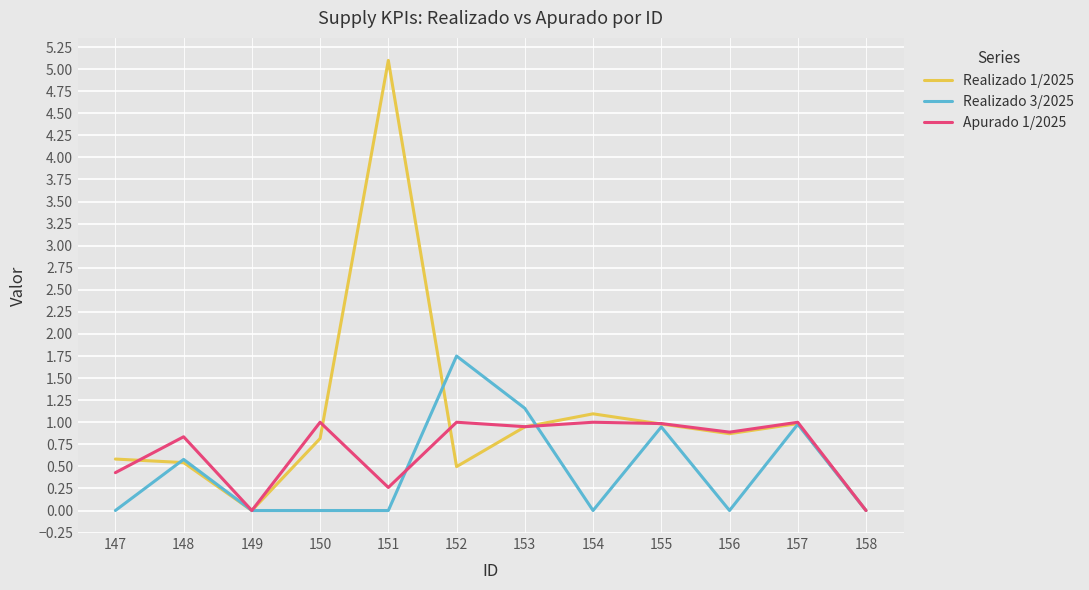

What is the sum of the Apurado 1/2025 values at 147 and 152?

1.4